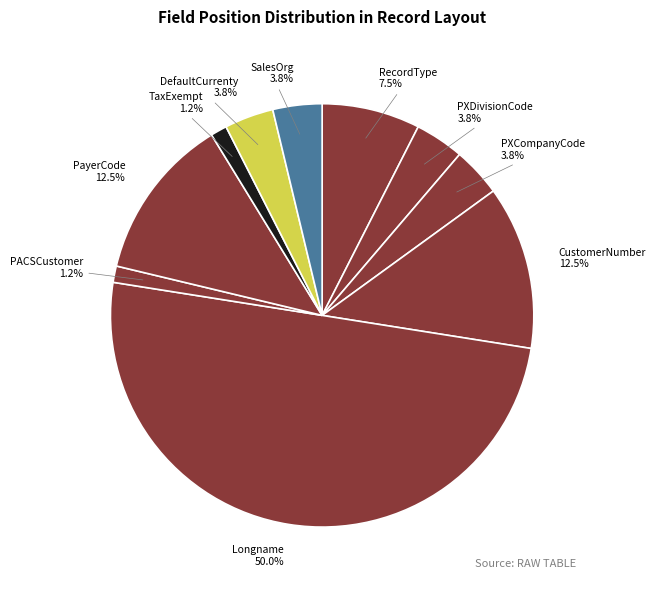

Which category has the biggest portion of the pie?

Longname